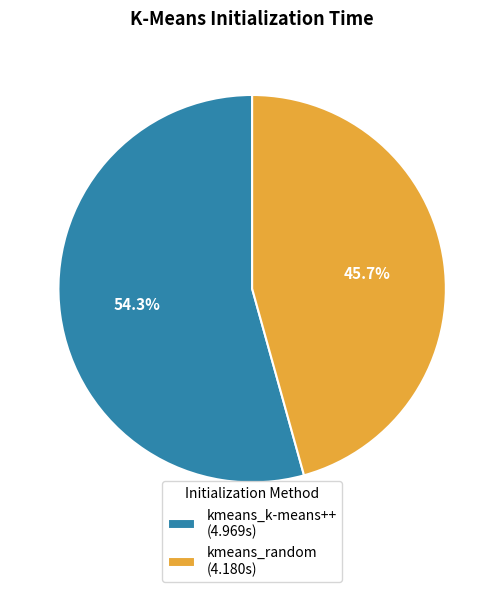

How many segments does this pie chart have?

2